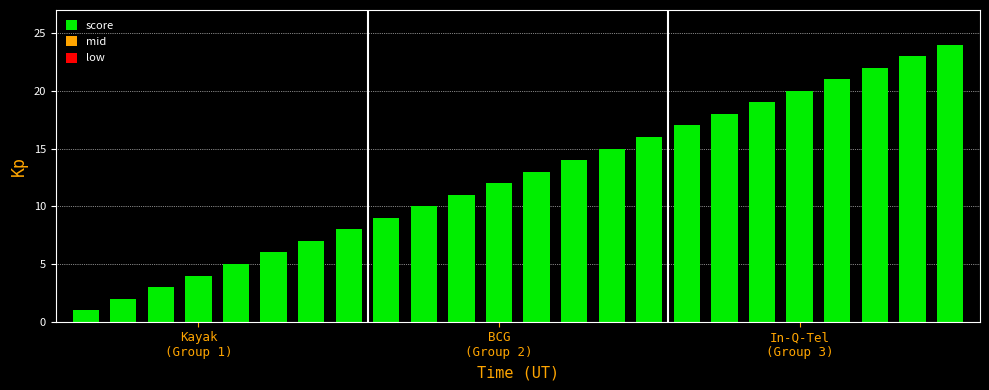

What is the greatest value displayed?

24